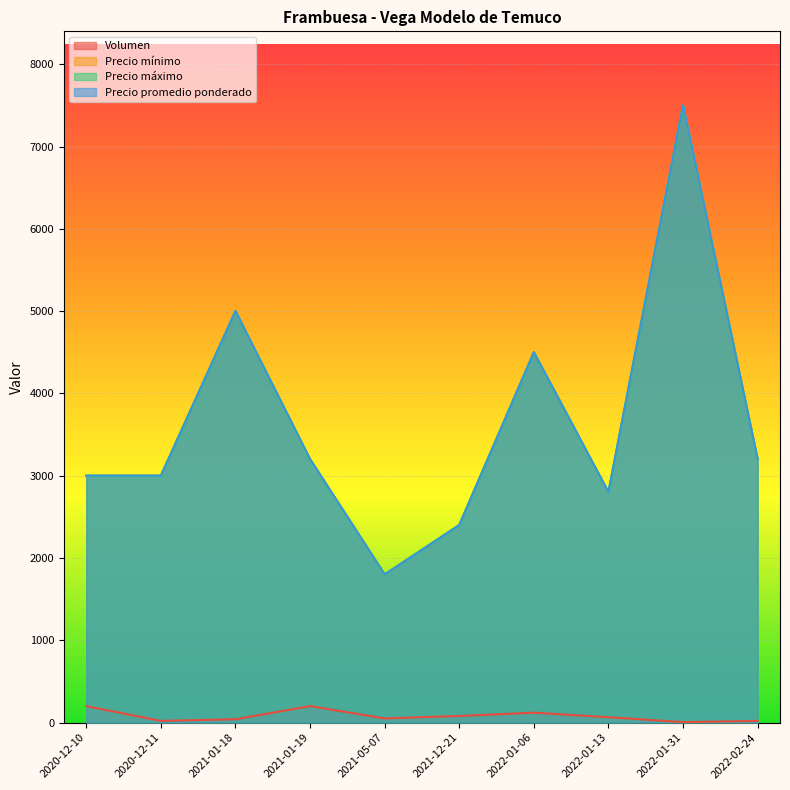

What is the difference between the Precio mínimo values at 2022-01-06 and 2021-12-21?

2100